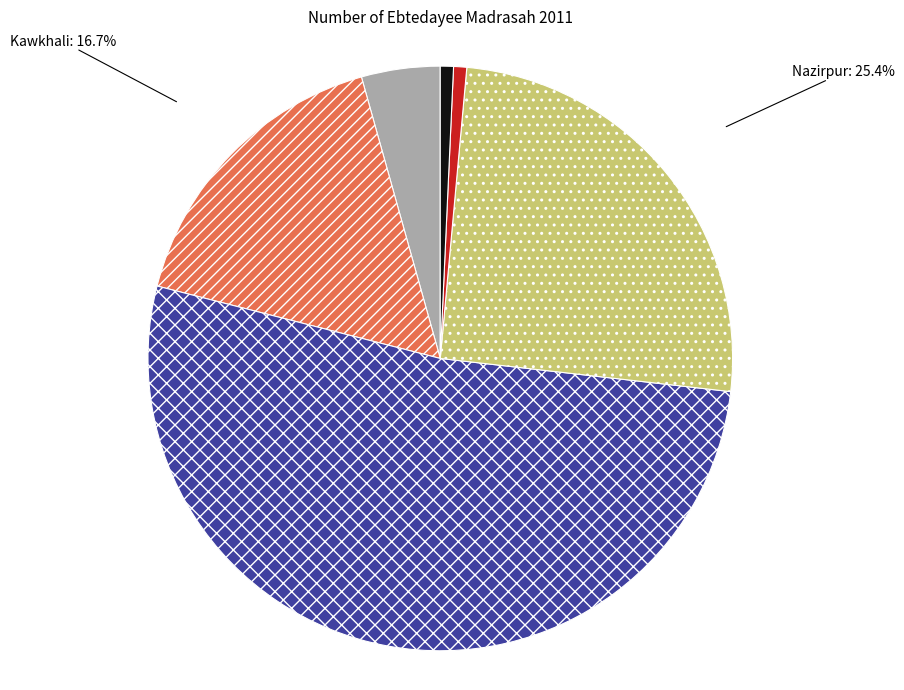

What is the largest slice in the pie chart?

Mathbaria